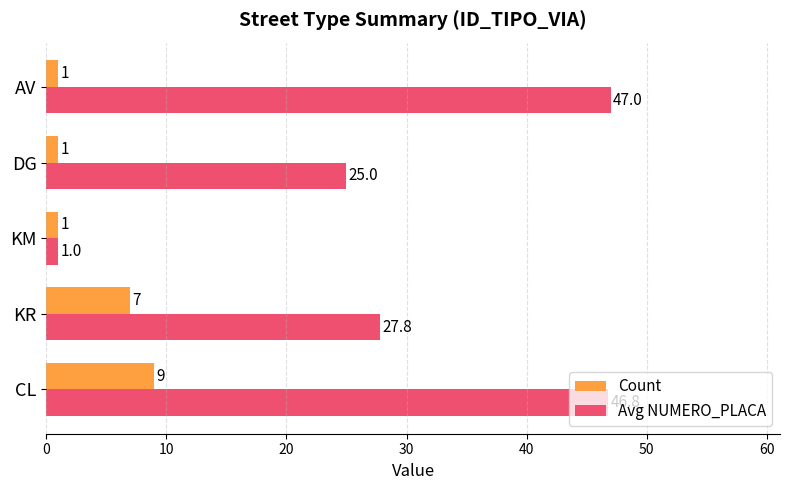

List the series in order of their overall mean, lowest first.

Count, Avg NUMERO_PLACA